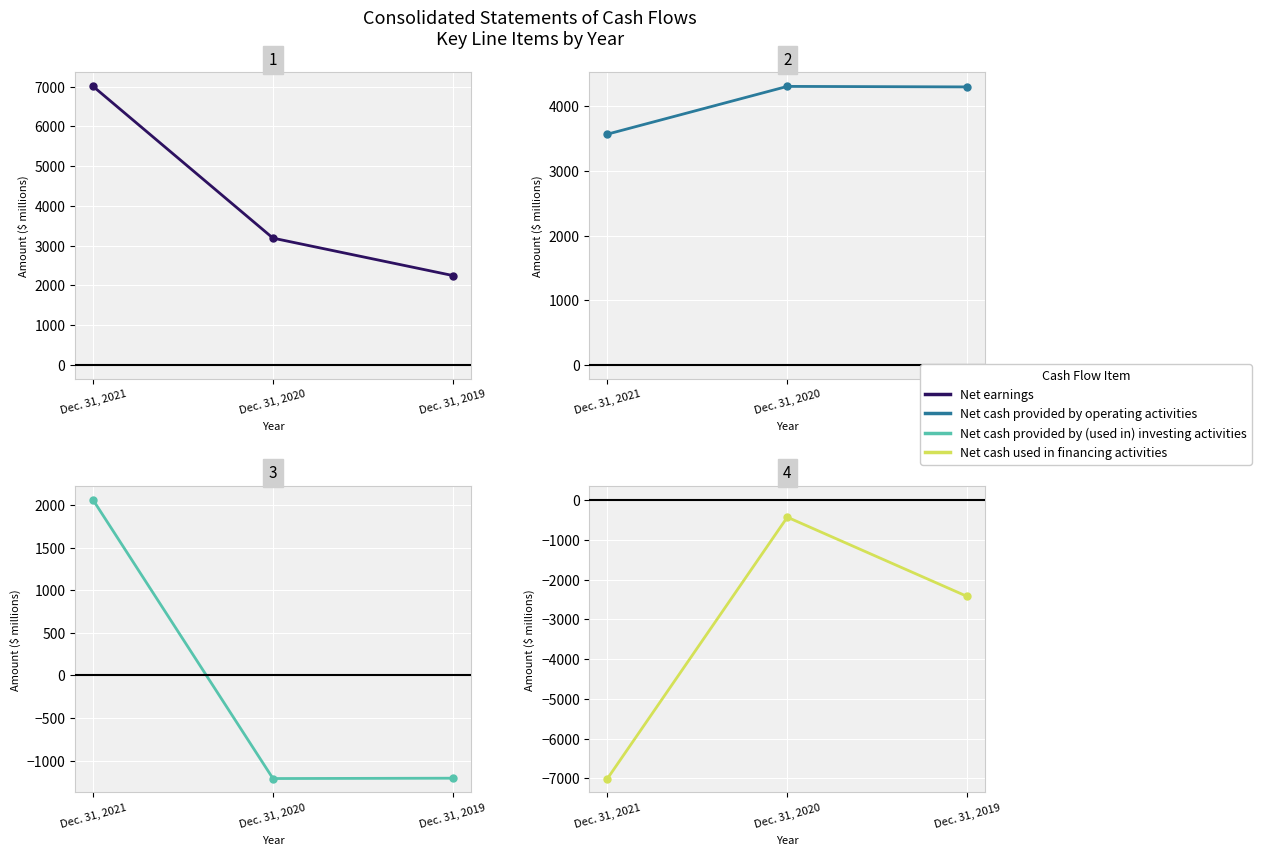

At how many categories does at least one series exceed 1519?

3